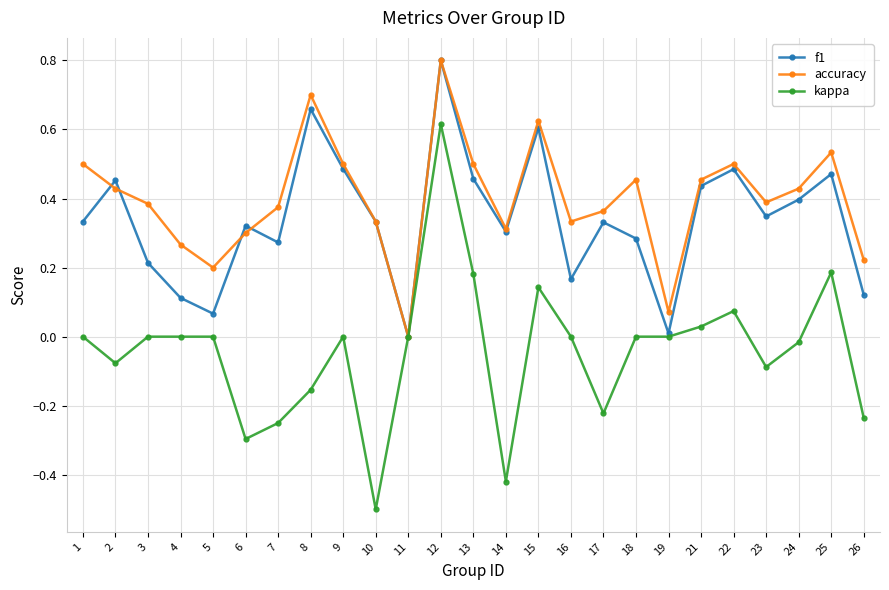

Which series has the largest total across all categories?

accuracy